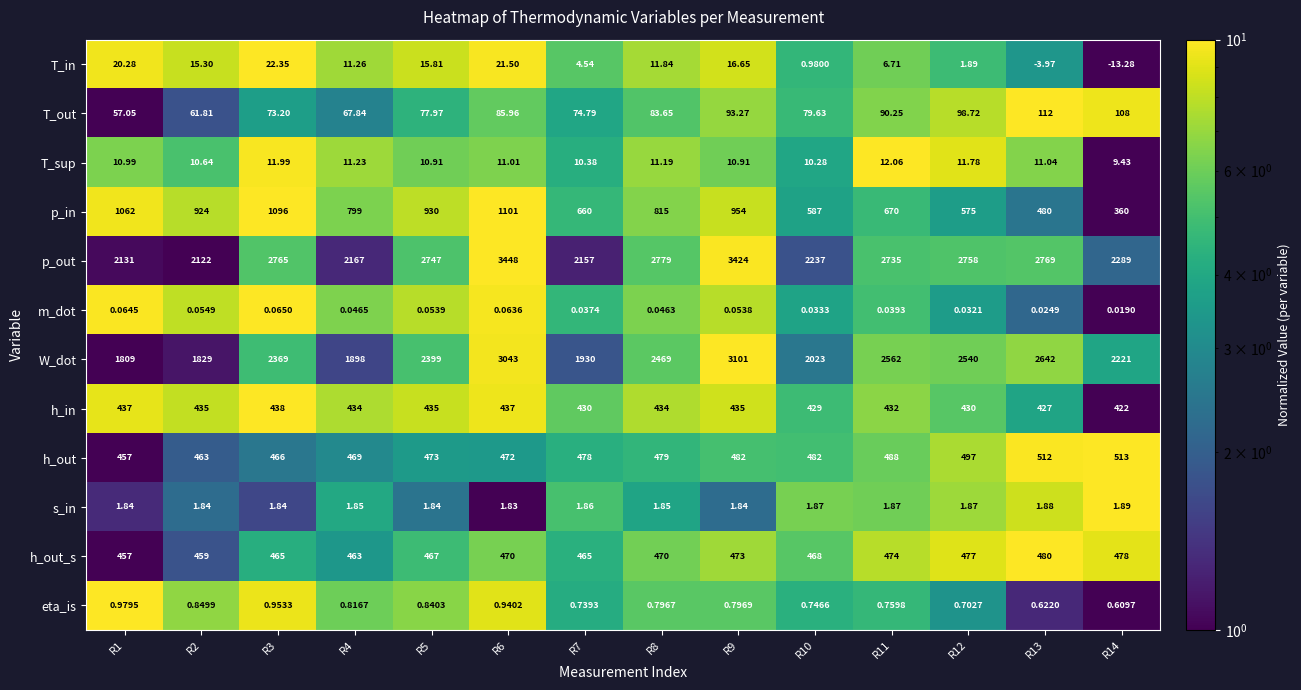

Is the value of eta_is at R7 greater than the value of m_dot at R12?

Yes